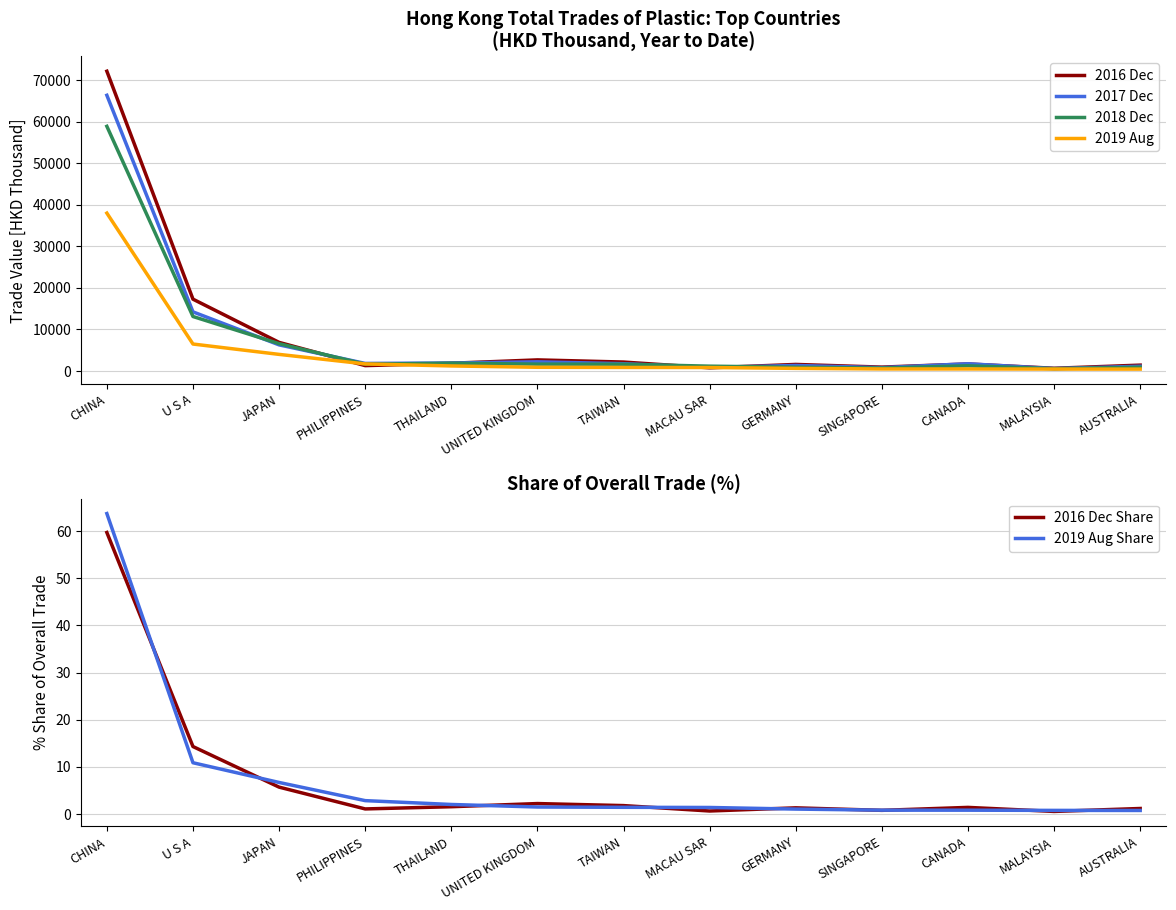

Is this an area chart (filled region under the line)?

No